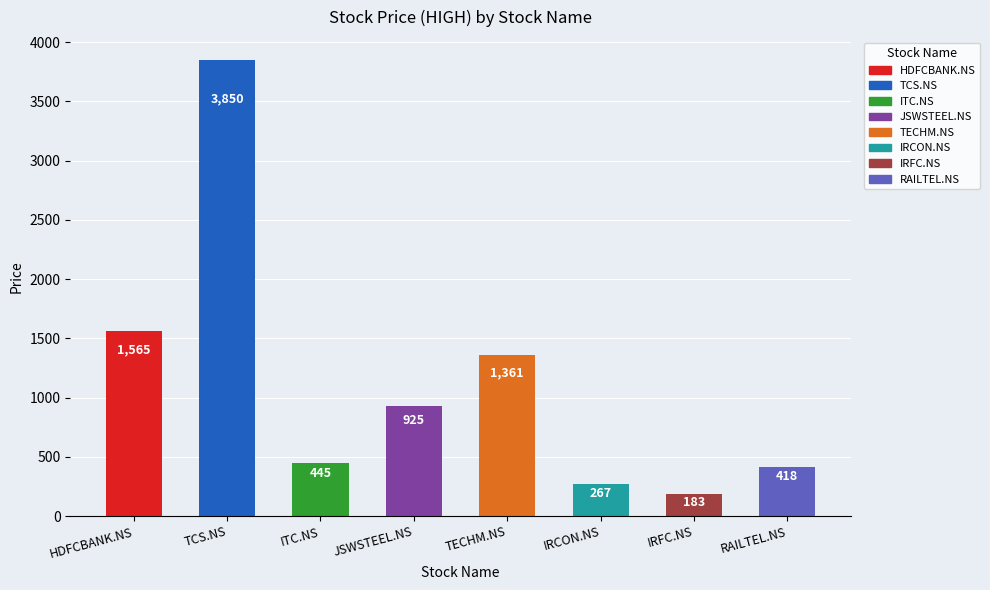

Are the bars horizontal?

No